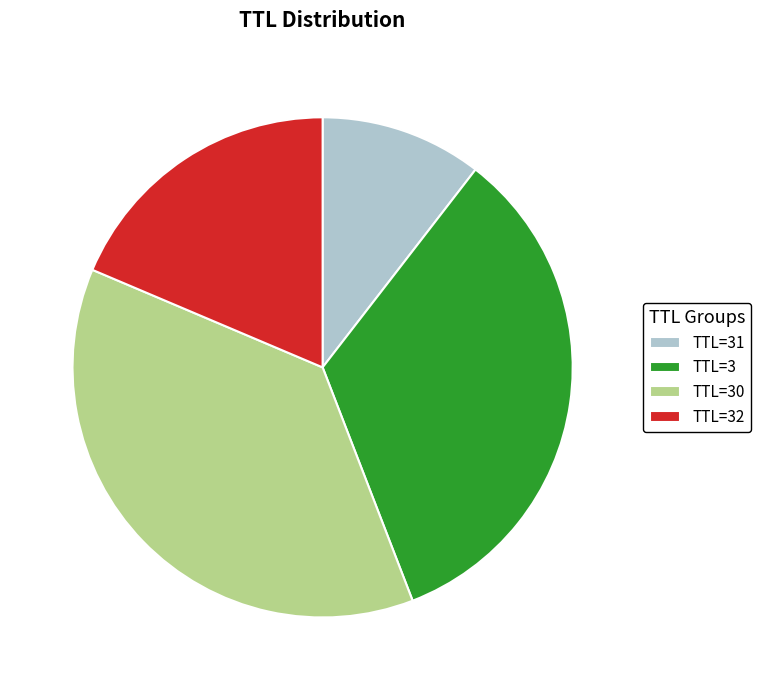

Rank the categories by value from lowest to highest.

TTL=31, TTL=32, TTL=3, TTL=30